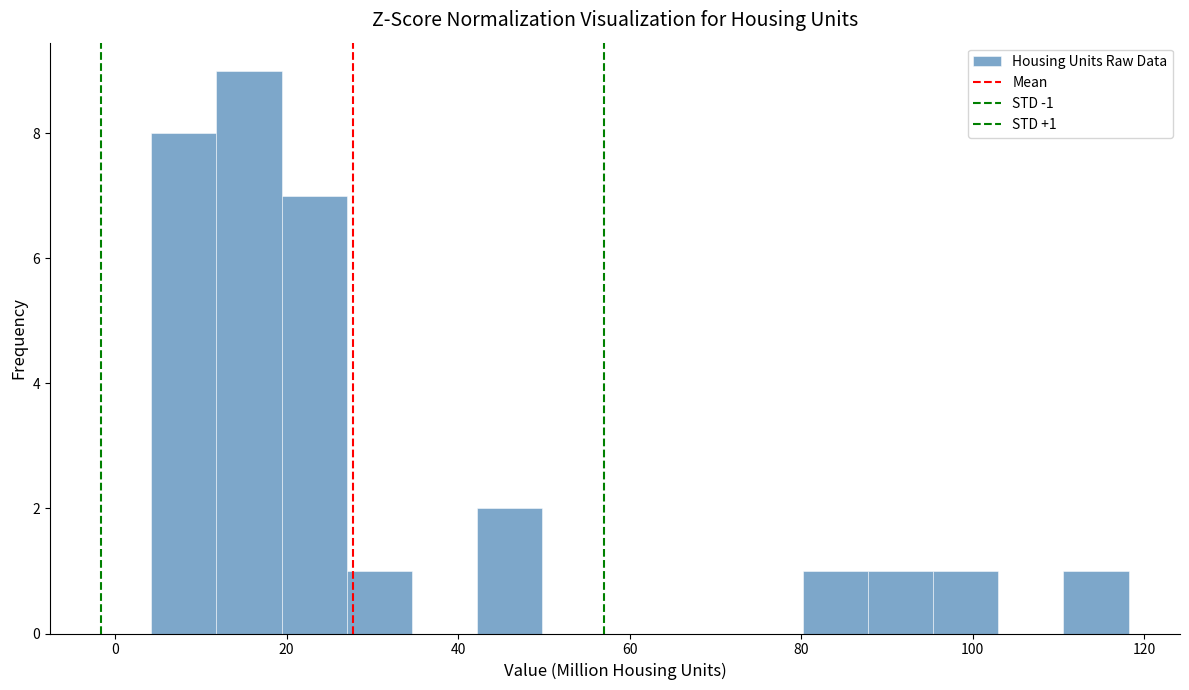

Read against the x-axis, roughly where is the centre of the tallest bar?

16